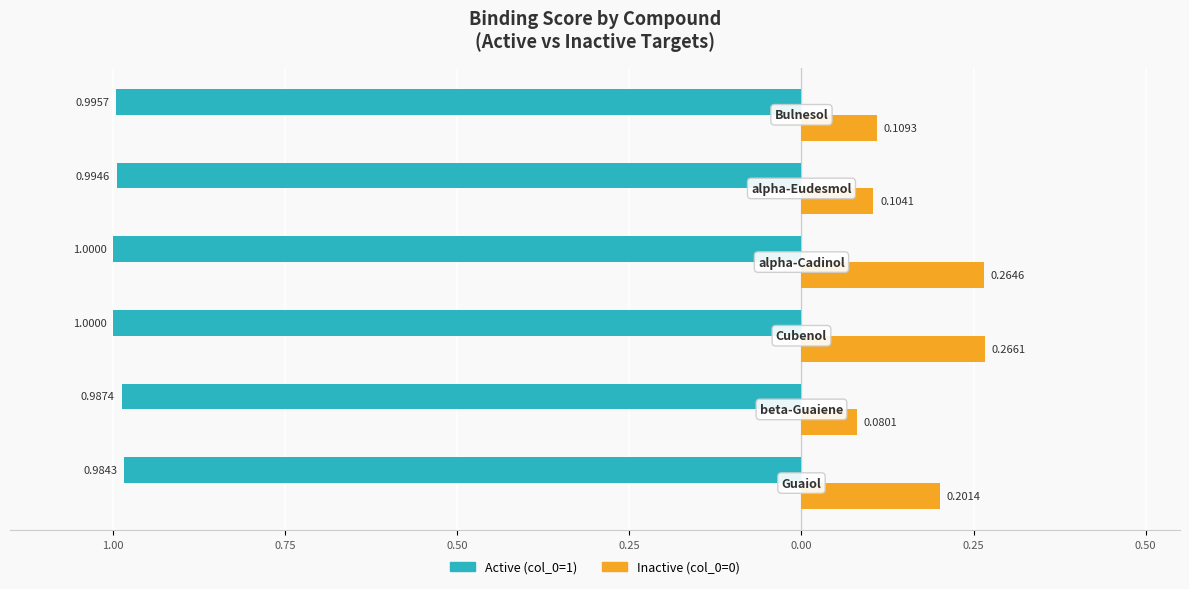

Reading left to right, transcribe all the data shown in this chart.

Active (col_0=1): -1.0	-1.0	-1.0	-1.0	-1.0	-1.0
Inactive (col_0=0): 0.2	0.1	0.3	0.3	0.1	0.1